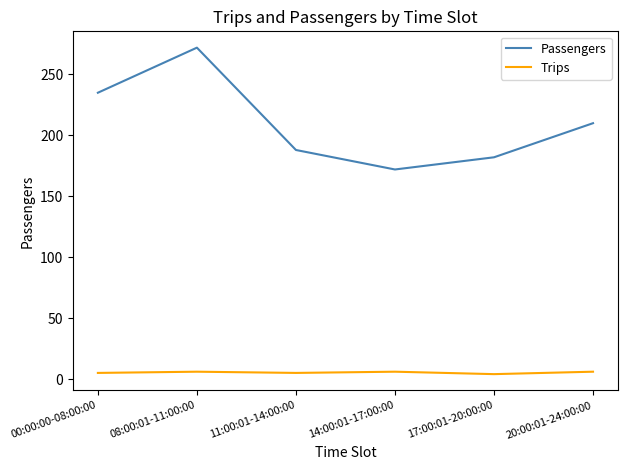

What is the difference between the Passengers values at 17:00:01-20:00:00 and 08:00:01-11:00:00?

90